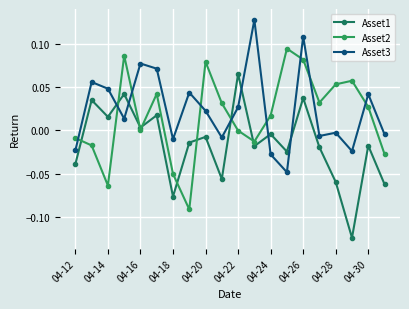

Rank the series by their maximum value, from lowest to highest.

Asset1, Asset2, Asset3